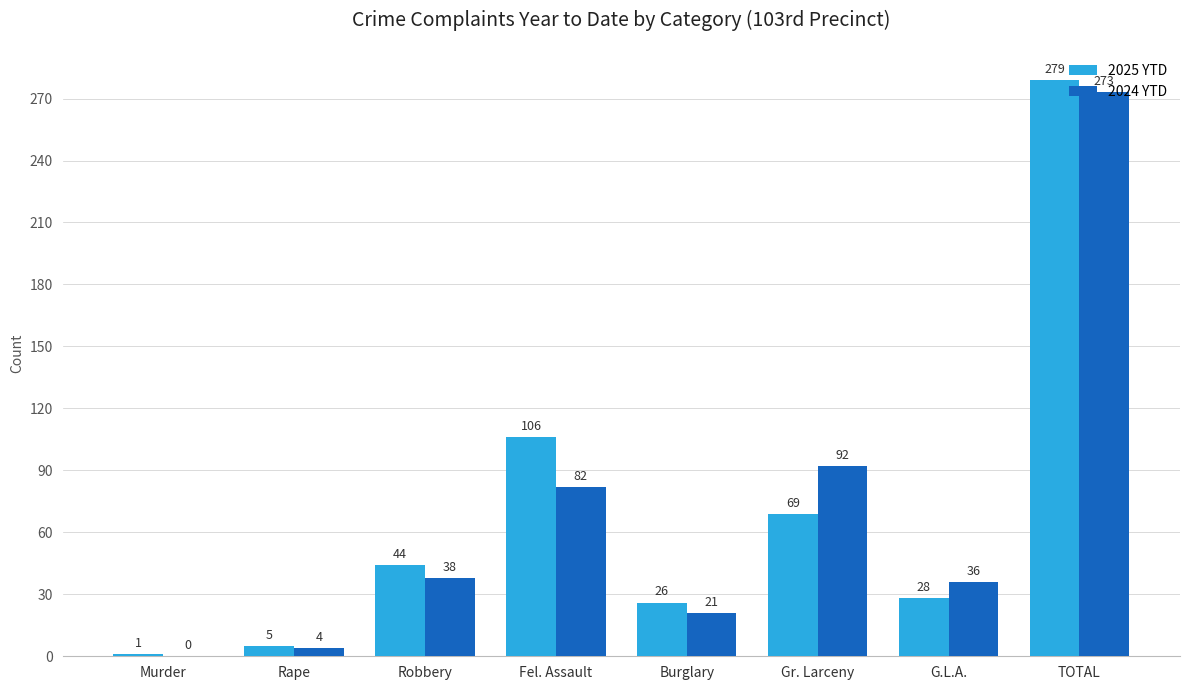

How many distinct data groups are displayed?

2